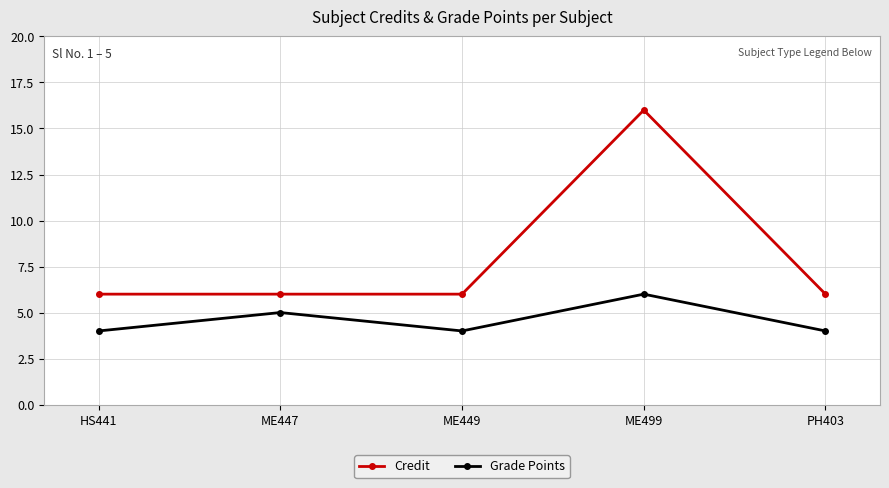

Does the chart have visible grid lines?

Yes